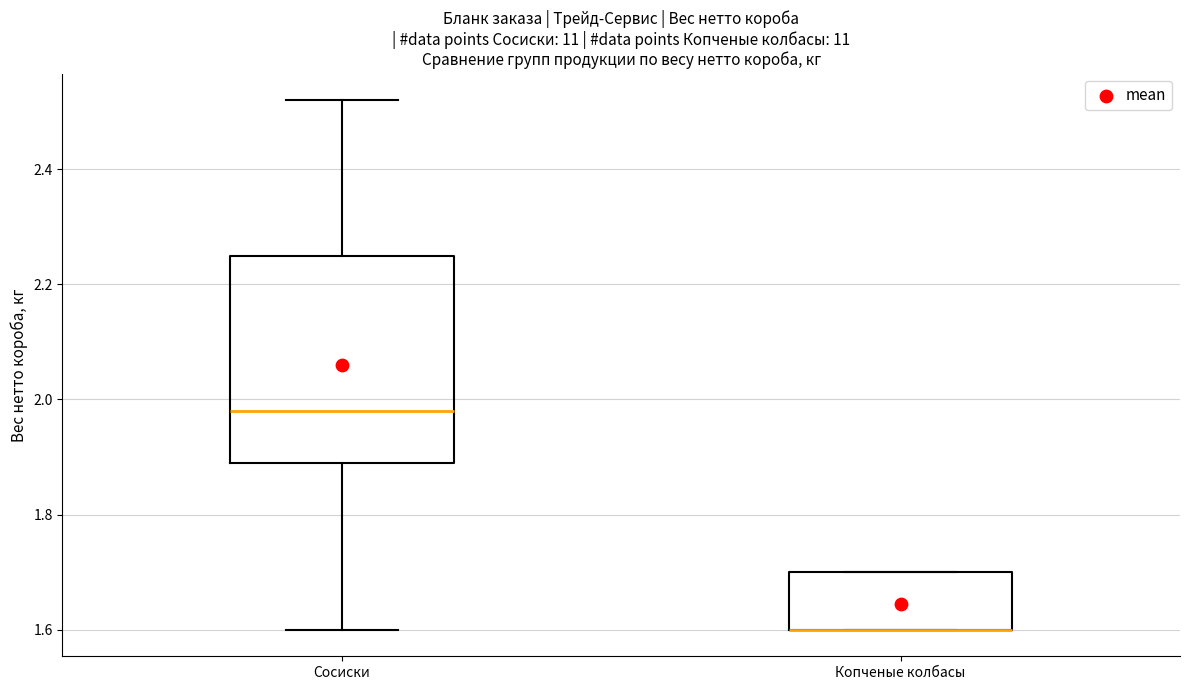

Reading left to right, read every box against the y-axis: the position of its median line, the range the box covers, and the ends of its whiskers. The values are not printed on the chart, so give them approximately, as read against the axis.

Сосиски: median 1.98, box 1.90 to 2.26, whiskers 1.60 to 2.52
Копченые колбасы: median 1.60 (drawn on the box's lower edge), box 1.60 to 1.70, whiskers 1.60 to 1.70